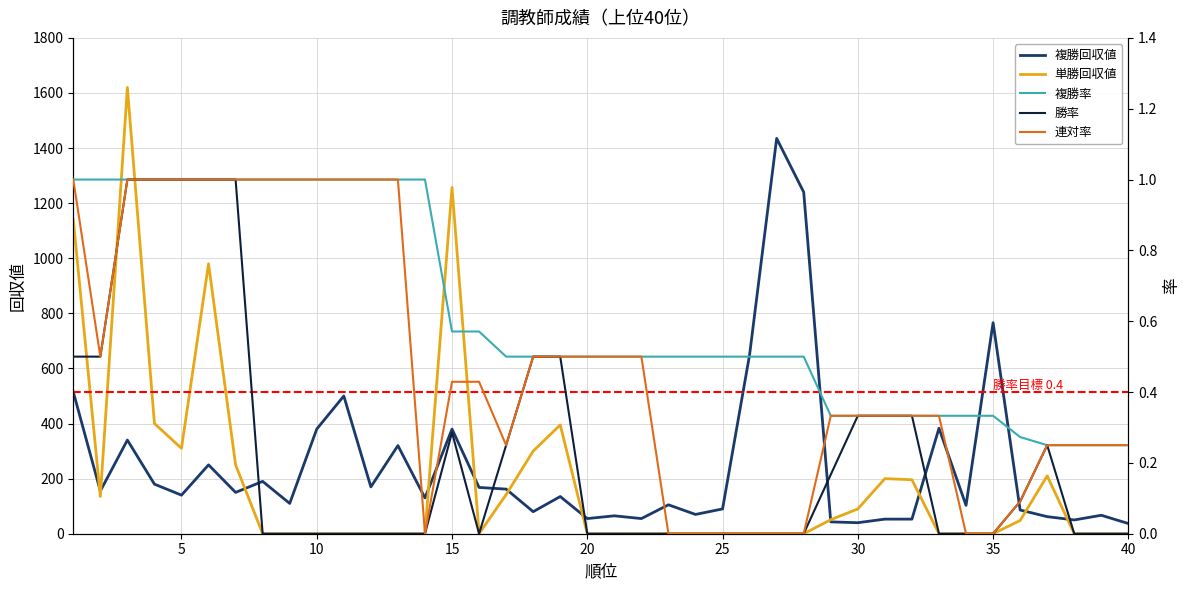

How many values in 単勝回収値 are above zero?

17